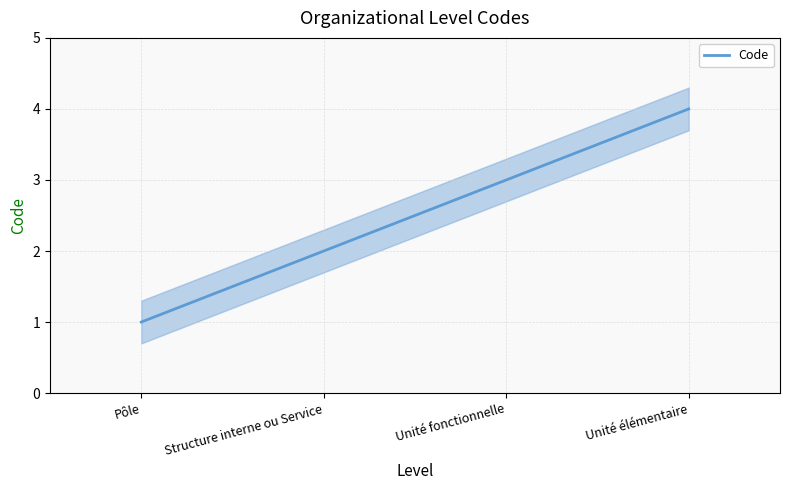

True or false: the data shows 5 at Unité fonctionnelle.

False